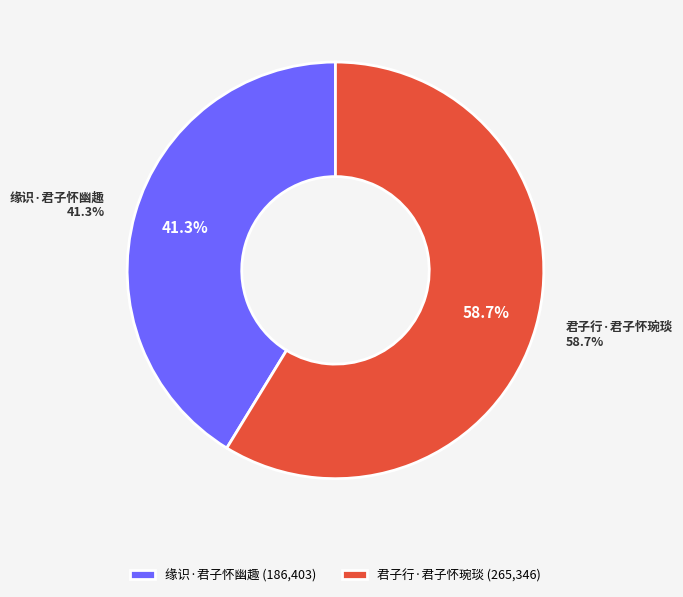

To the nearest percent, what is the difference between the largest and smallest slice percentages?

17%